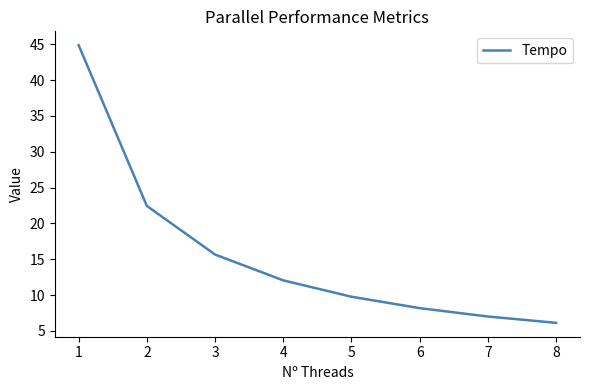

At which label is the value closest to 25?

2